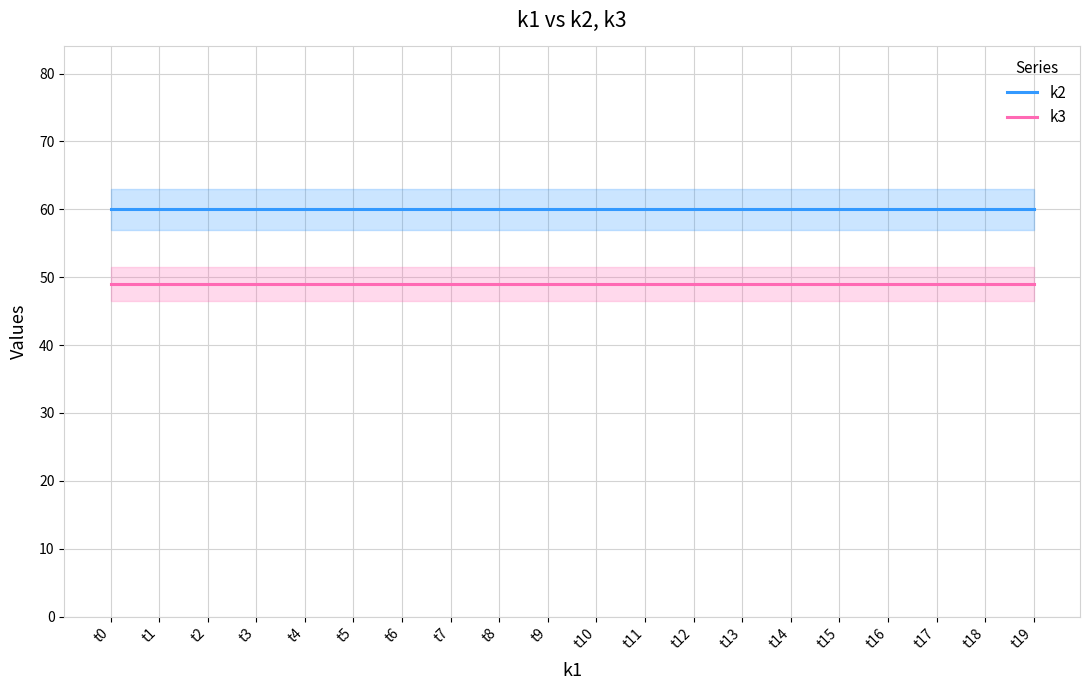

At which category does the chart reach its minimum across all series?

t0